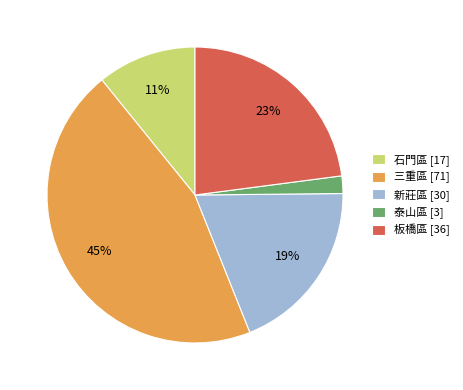

Is there a majority slice in this chart?

No